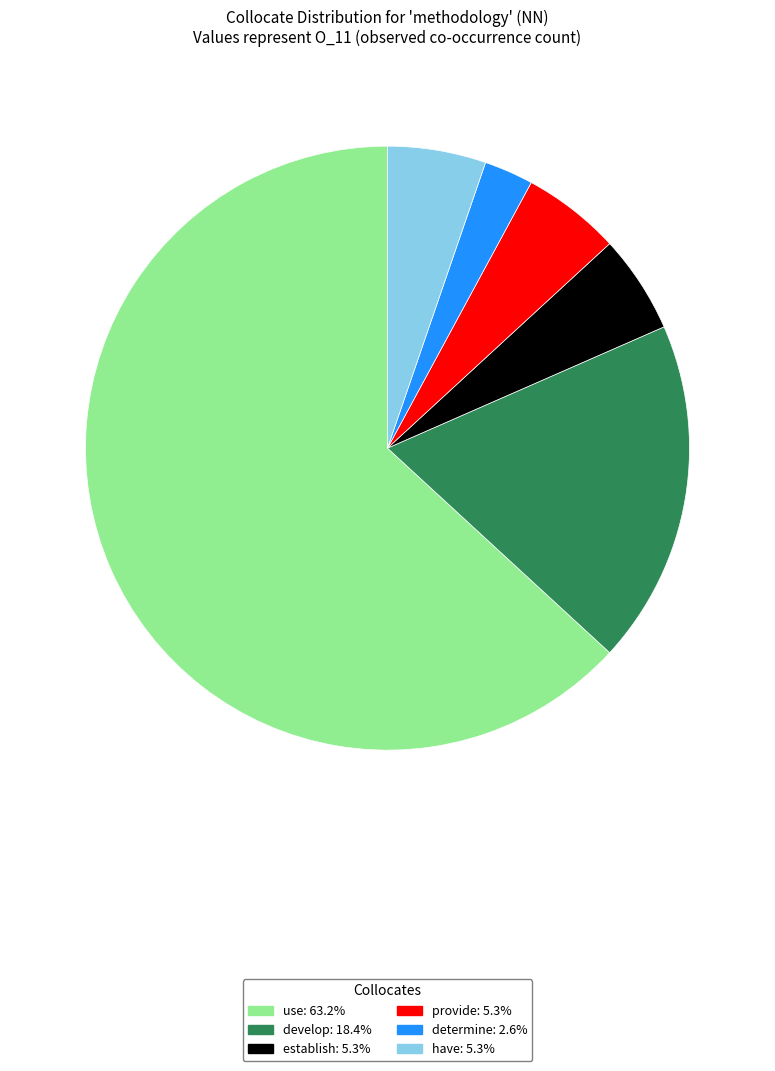

What is the ratio of the value at use: 63.2% to the value at establish: 5.3%?

12.0